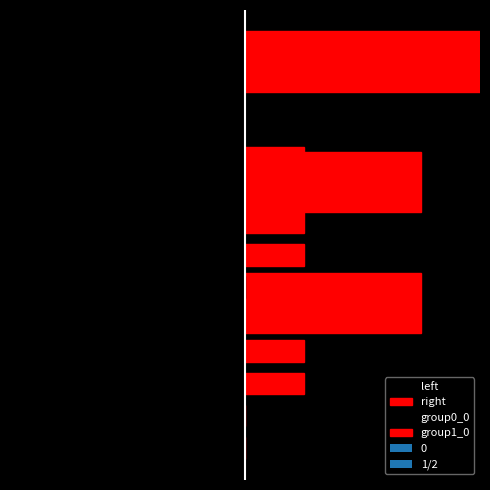

Rank the categories by 2 value from highest to lowest.

5, 8, 9, 10, 1, 2, 3, 4, 6, 7